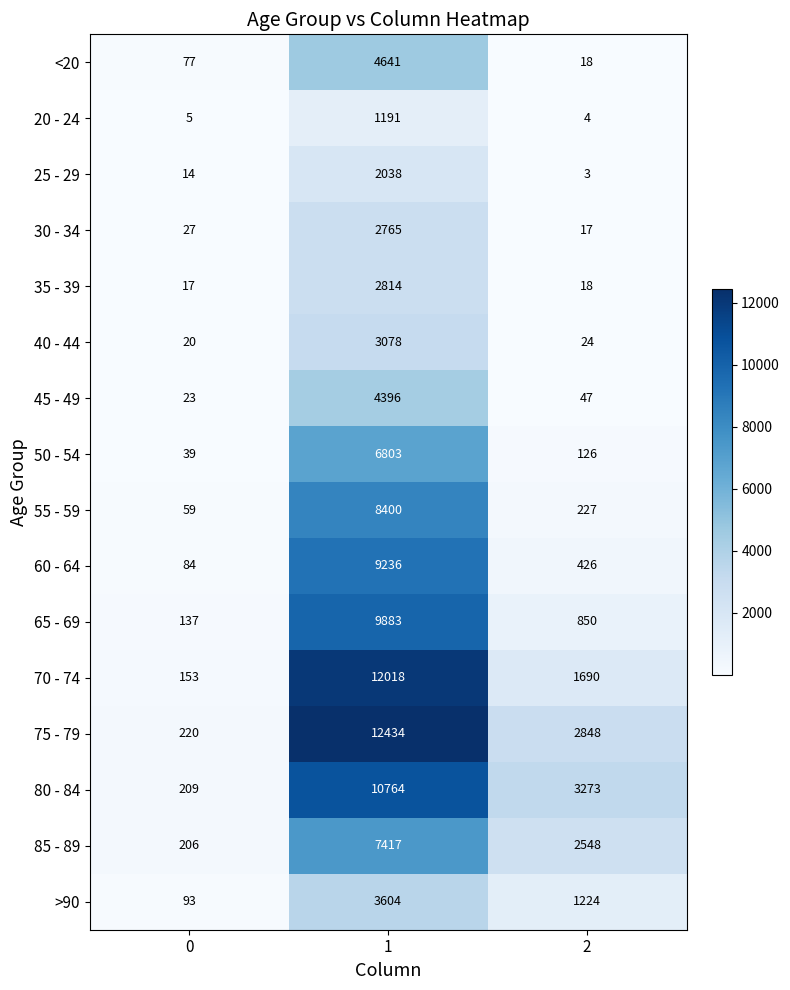

What is the maximum value shown in the chart?

12434